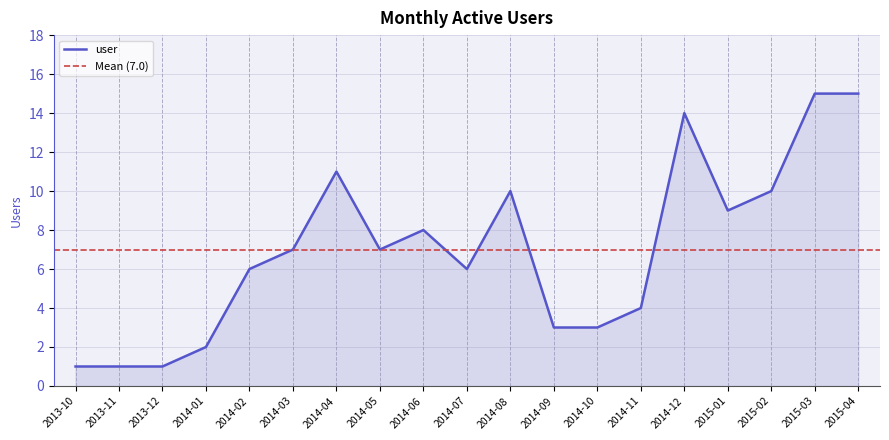

Is it true that the value at 2014-08 is 14?

False